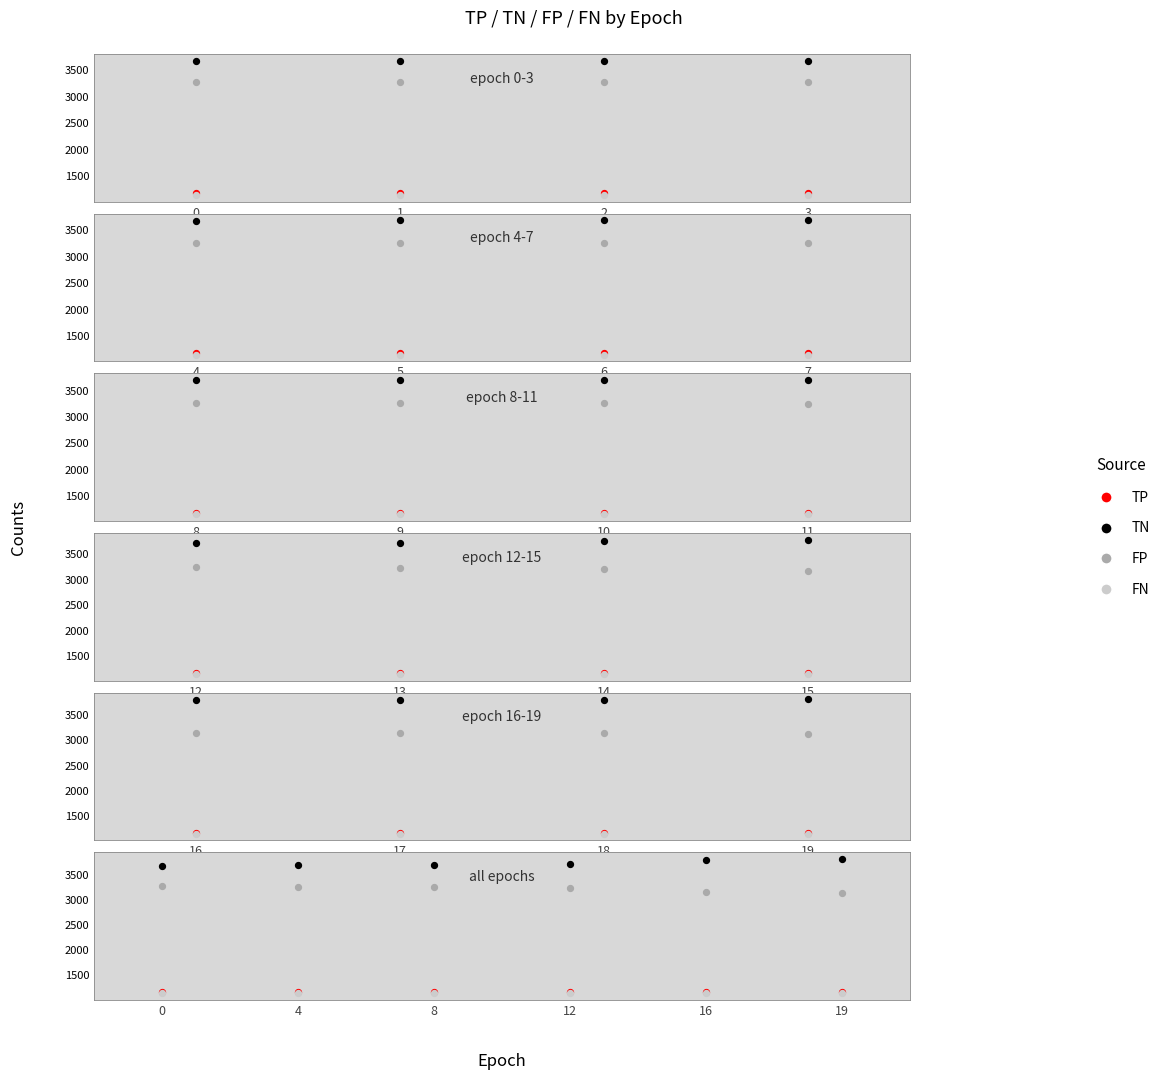

Is the value of FN at 4 greater than the value of FP at 0?

No